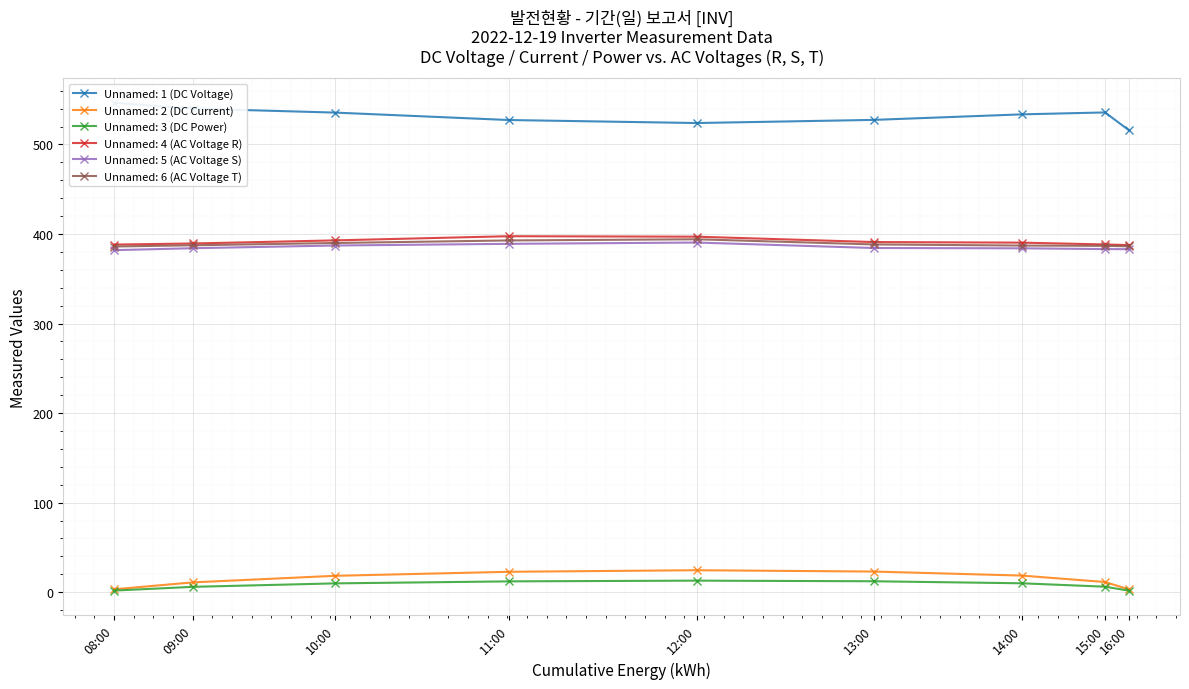

How many lines are shown in the chart?

6